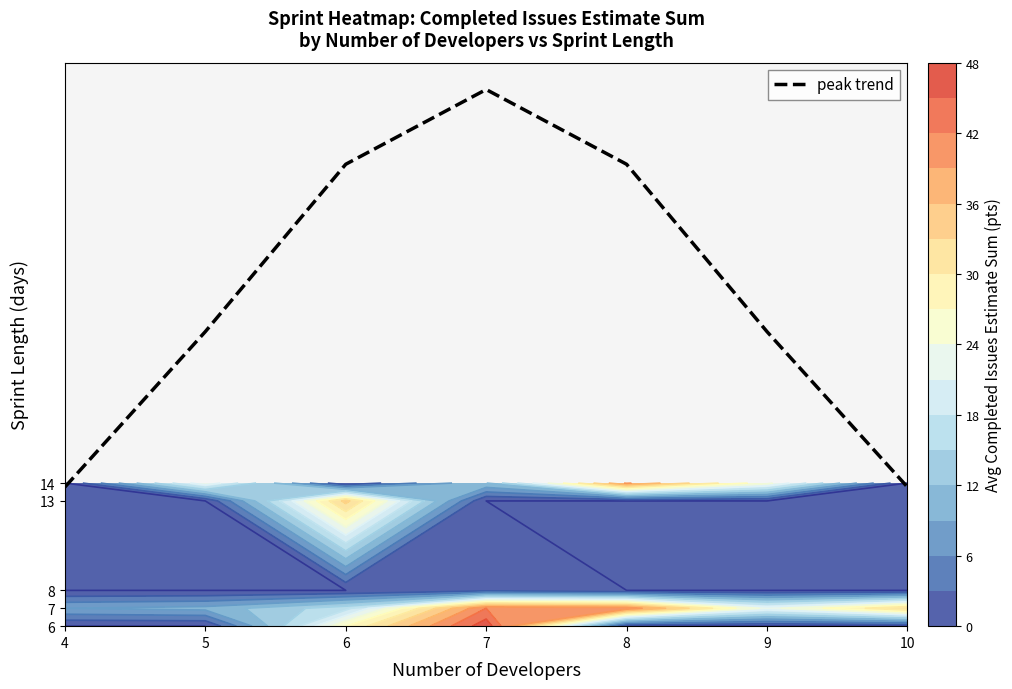

What is the difference between the maximum and minimum values?

22.2